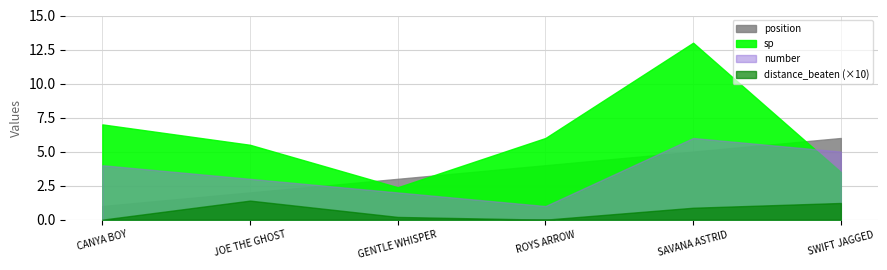

True or false: distance_beaten and number intersect in this chart.

False